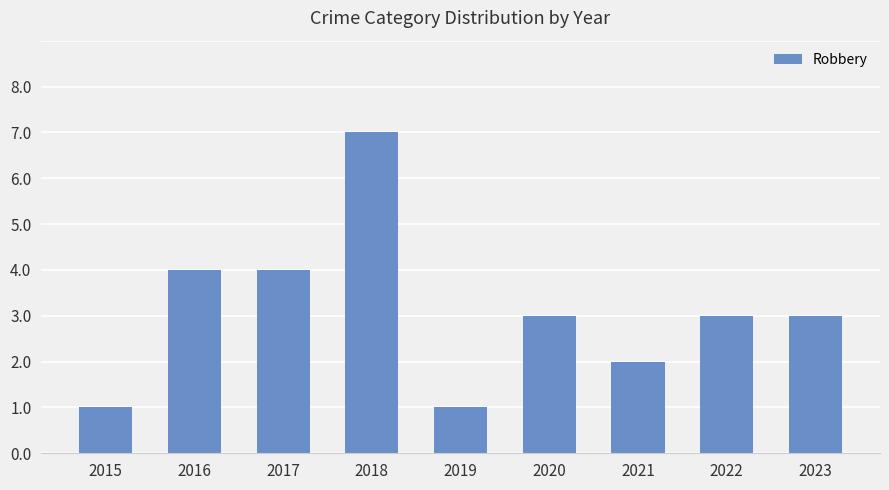

Is it true that the value at 2017 is 2?

False